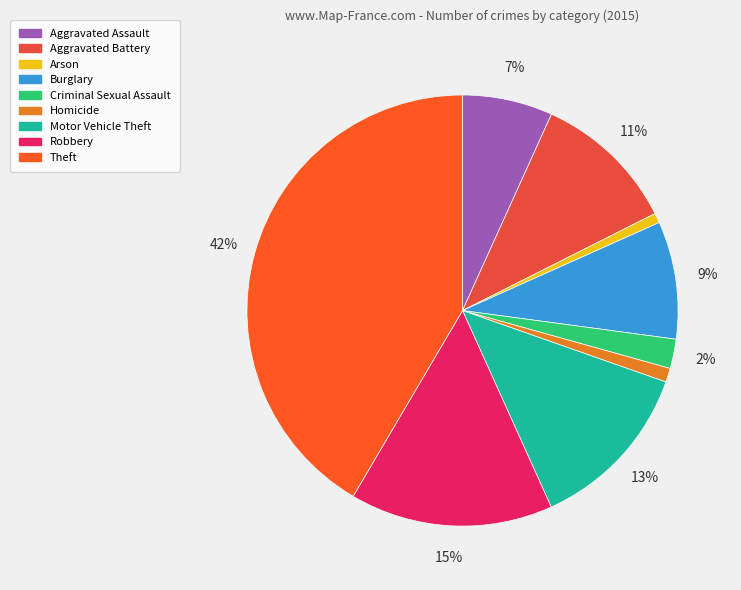

To the nearest percent, what is the combined percentage of Motor Vehicle Theft and Aggravated Assault?

20%